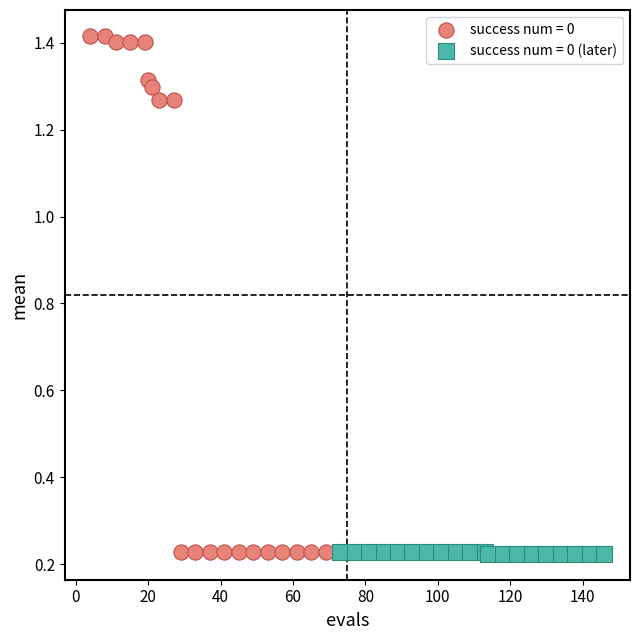

Which series contains the highest Y value?

success num = 0